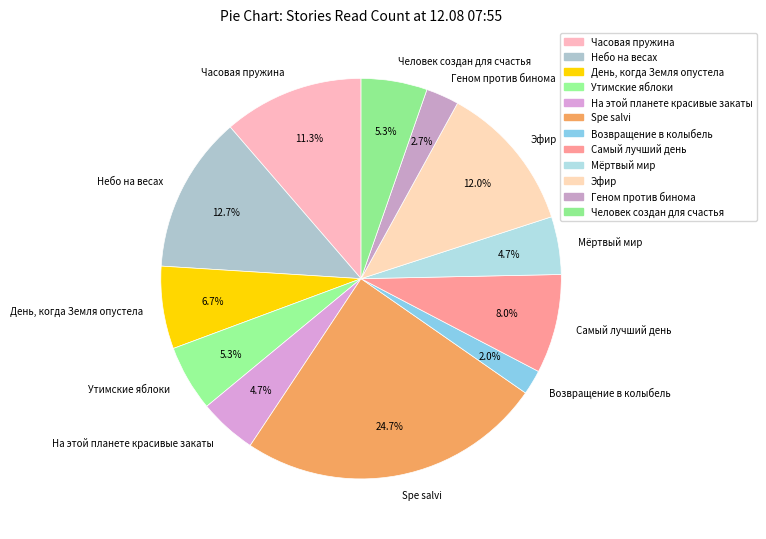

To the nearest percent, what is the difference between the largest and smallest slice percentages?

23%